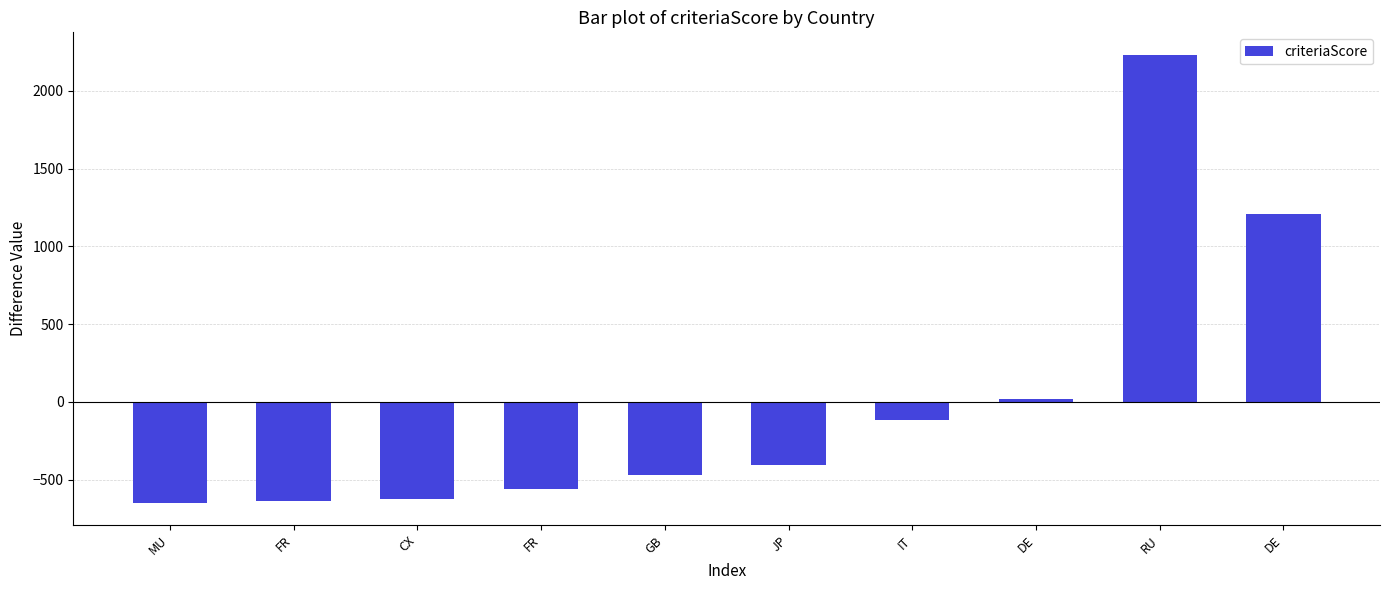

Are the bars horizontal?

No